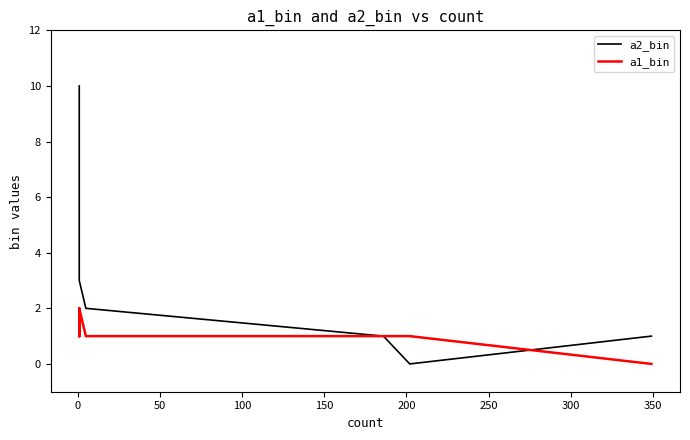

In a1_bin, how many points are higher than both neighbors (excluding endpoints)?

2